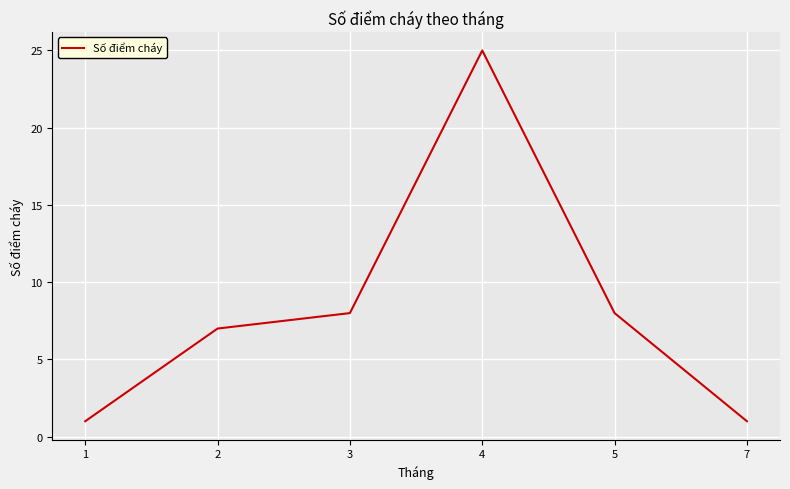

The value at 1 is 0. True or false?

False